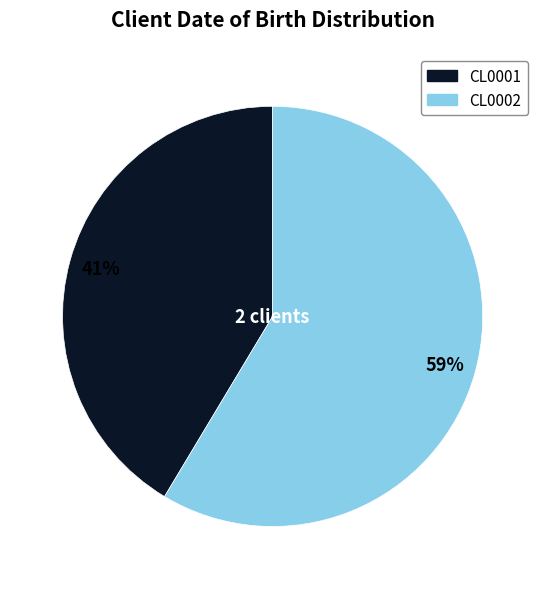

What is the majority slice?

CL0002